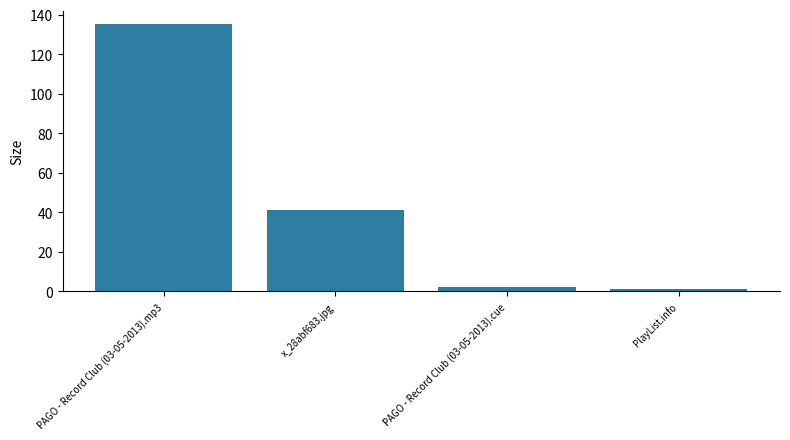

At which label does the data first exceed 40?

PAGO - Record Club (03-05-2013).mp3